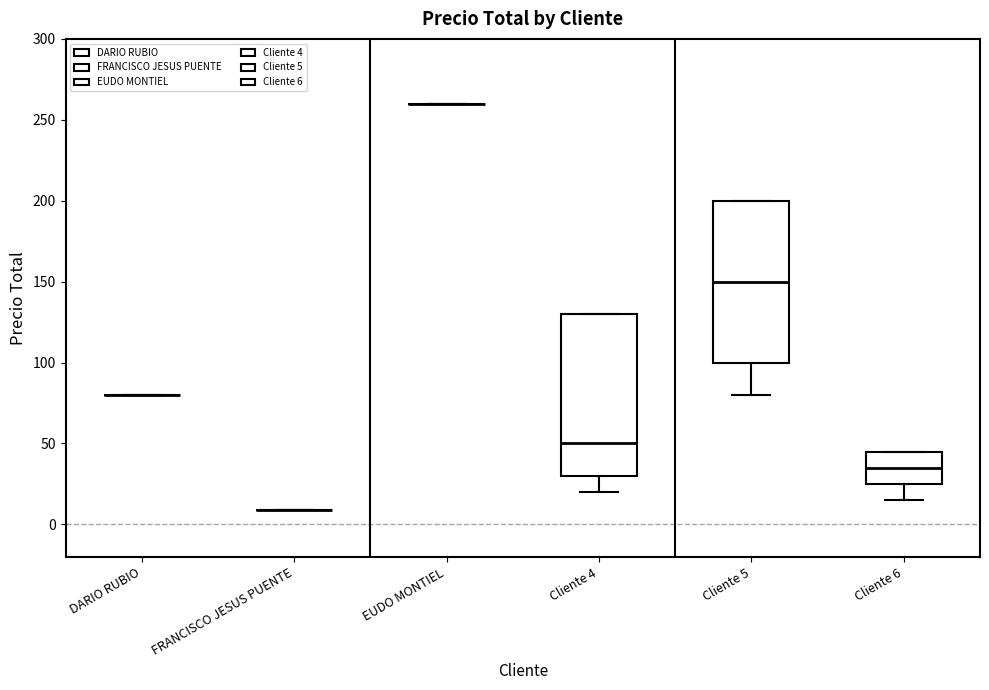

Reading left to right, transcribe this box plot: for each box, give where its median line is, the range the box spans, and where its two whiskers end, as read against the y-axis. The values are not printed on the chart, so give them approximately, as read against the axis.

DARIO RUBIO: box collapsed to a line at 80, whiskers 80 to 80
FRANCISCO JESUS PUENTE: box collapsed to a line at 10, whiskers 10 to 10
EUDO MONTIEL: box collapsed to a line at 260, whiskers 260 to 260
Cliente 4: median 50, box 30 to 130, whiskers 20 to 130
Cliente 5: median 150, box 100 to 200, whiskers 80 to 200
Cliente 6: median 35, box 25 to 45, whiskers 15 to 45